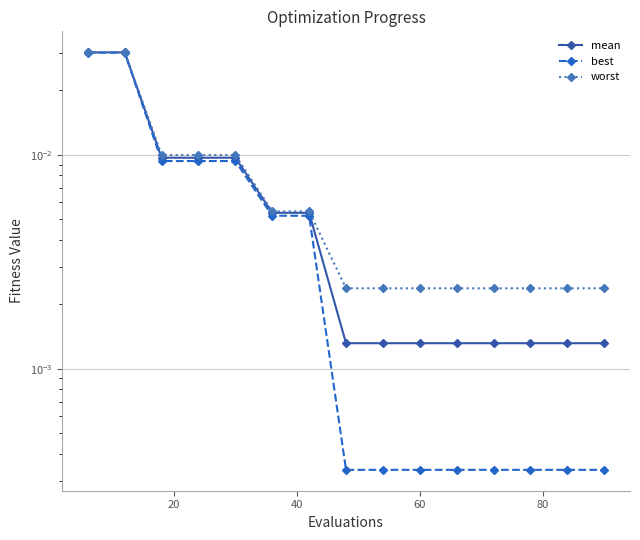

What position from the right is 0?

15